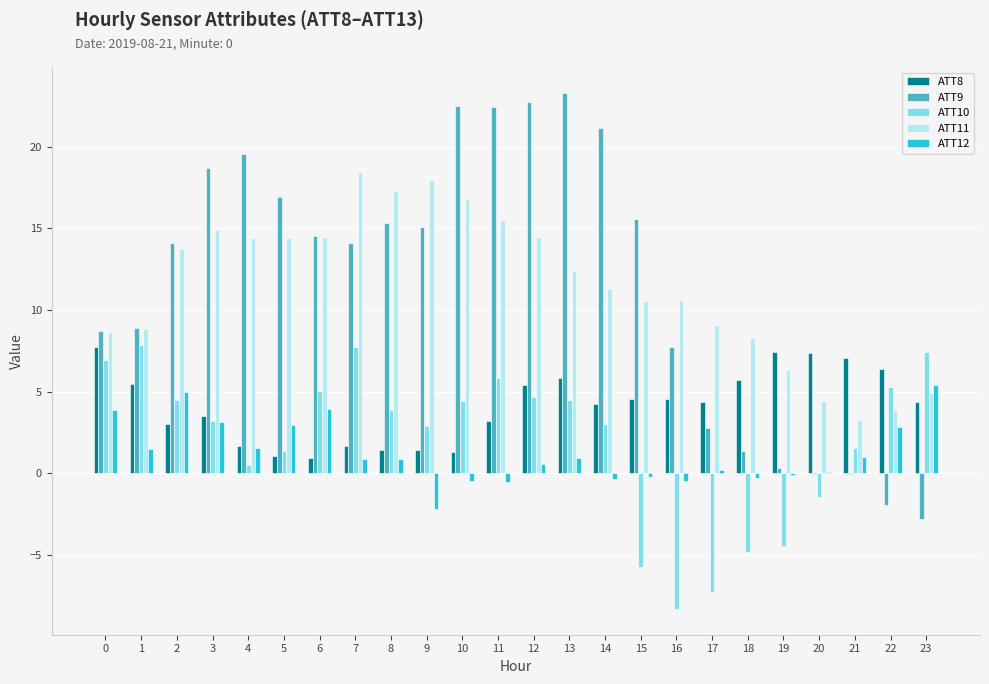

What is the difference between the ATT9 values at 17 and 9?

12.3